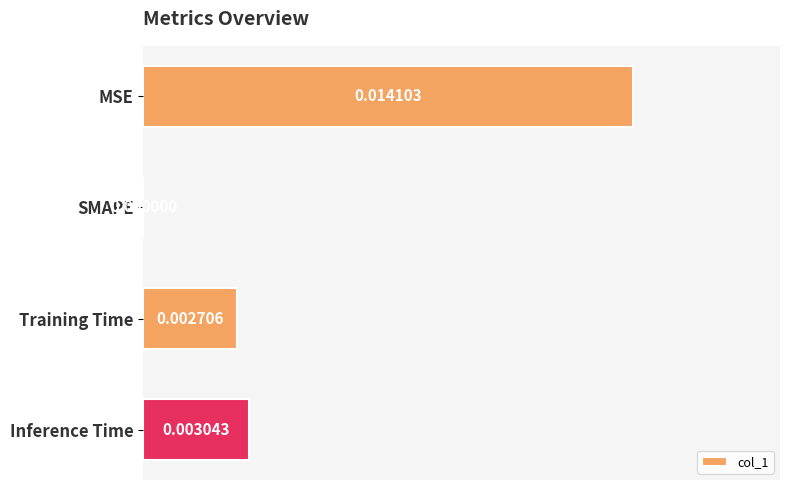

At which label is the value closest to 0?

SMAPE